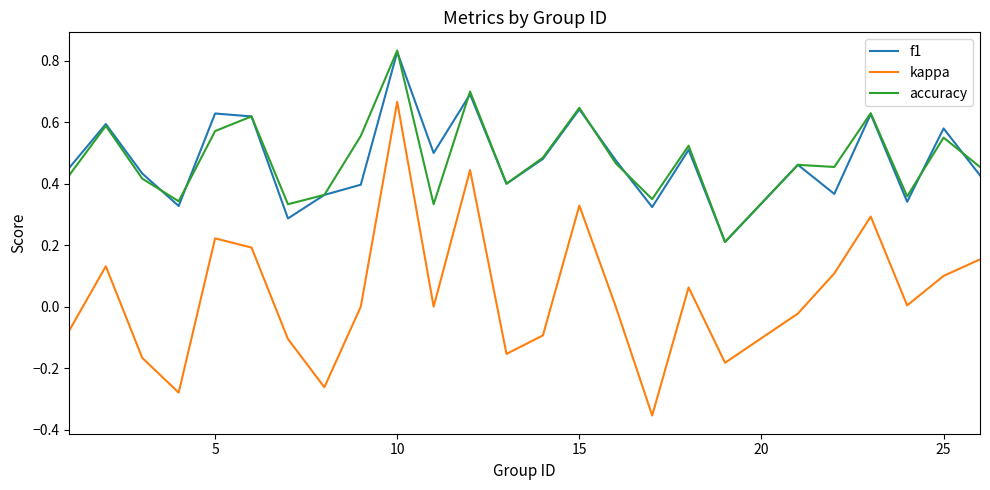

At how many categories does at least one series exceed 0?

25